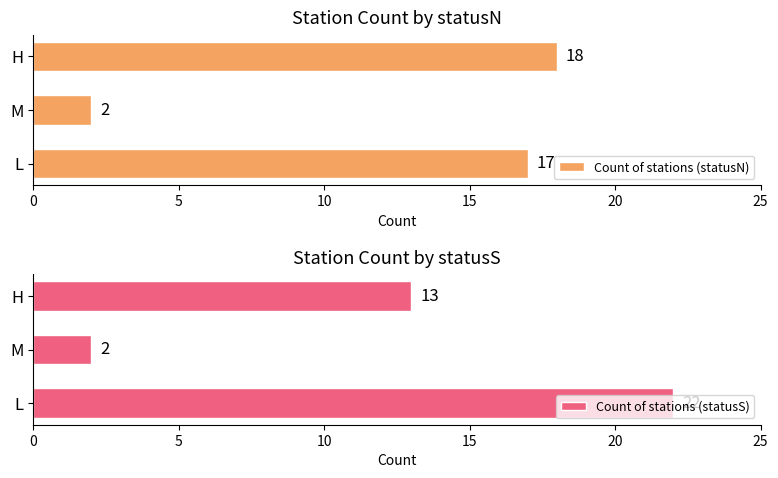

What is the sum of the Count of stations (statusN) values at L and M?

19